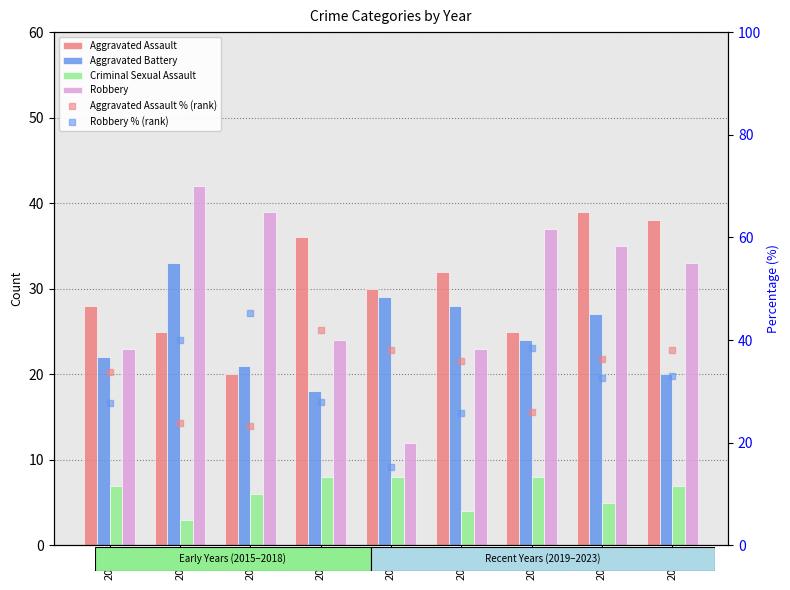

Which series has the widest spread of values?

Robbery % (rank)